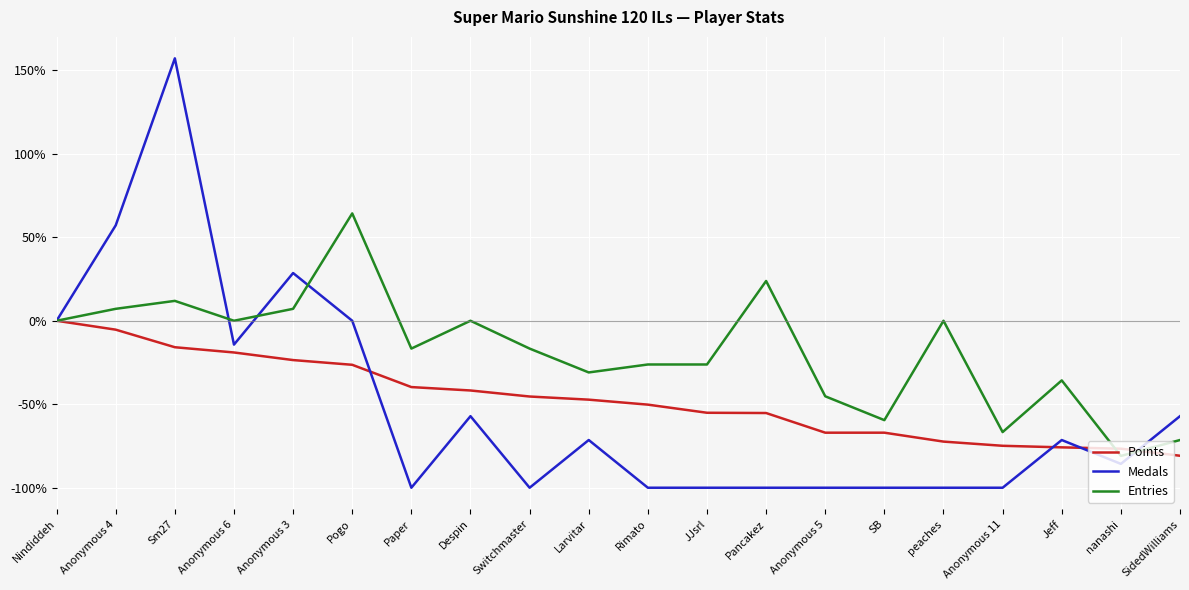

What is the approximate value of Medals at Pancakez?

-100.0